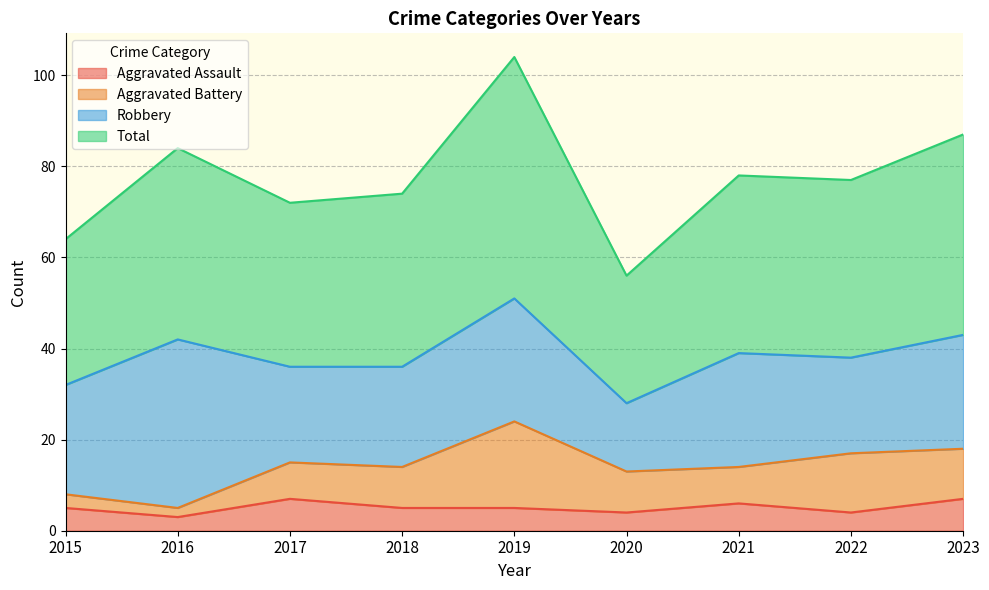

True or false: Aggravated Assault and Total cross at least once.

False